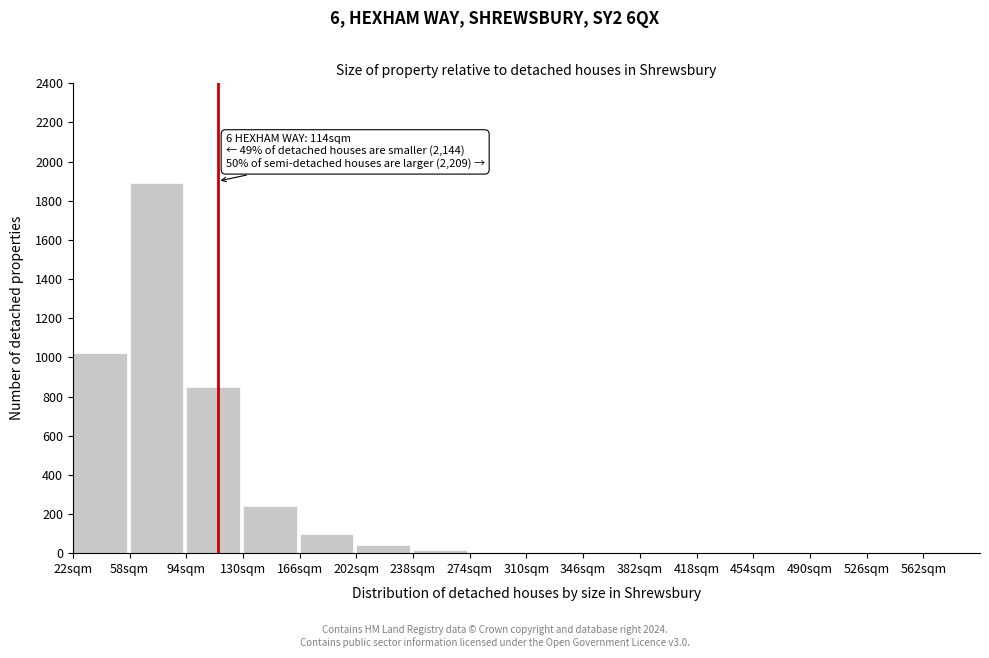

What is the greatest value displayed?

1890